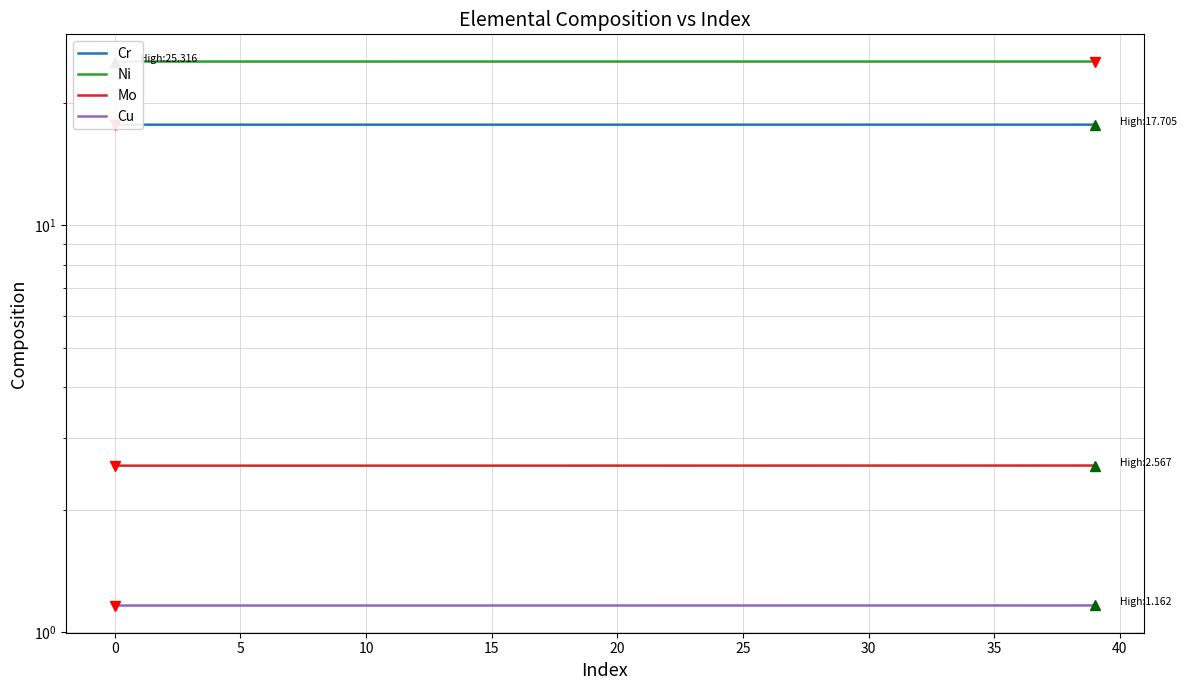

True or false: Cu and Ni intersect in this chart.

False